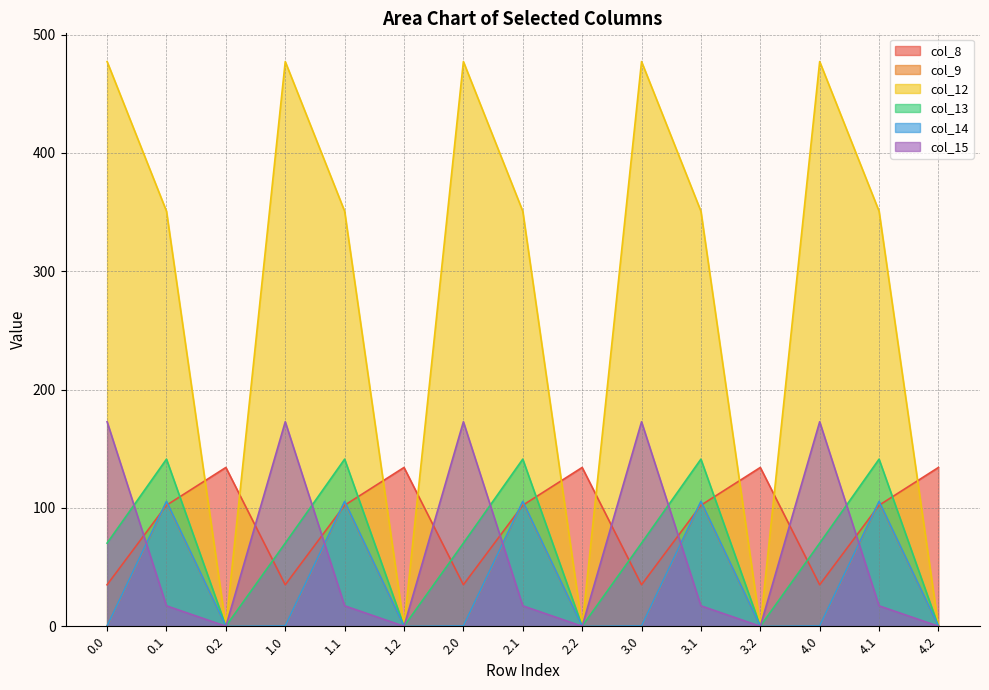

Reading left to right, transcribe all the data shown in this chart.

col_8: 0.0=35.0	0.1=102.3	0.2=134.2	1.0=35.0	1.1=102.3	1.2=134.2	2.0=35.0	2.1=102.3	2.2=134.2	3.0=35.0	3.1=102.3	3.2=134.2	4.0=35.0	4.1=102.3	4.2=134.2
col_9: 0.0=0.0	0.1=104.8	0.2=0.0	1.0=0.0	1.1=104.8	1.2=0.0	2.0=0.0	2.1=104.8	2.2=0.0	3.0=0.0	3.1=104.8	3.2=0.0	4.0=0.0	4.1=104.8	4.2=0.0
col_12: 0.0=477.2	0.1=350.8	0.2=0.0	1.0=477.2	1.1=350.8	1.2=0.0	2.0=477.2	2.1=350.8	2.2=0.0	3.0=477.2	3.1=350.8	3.2=0.0	4.0=477.2	4.1=350.8	4.2=0.0
col_13: 0.0=70.2	0.1=141.2	0.2=0.0	1.0=70.2	1.1=141.2	1.2=0.0	2.0=70.2	2.1=141.2	2.2=0.0	3.0=70.2	3.1=141.2	3.2=0.0	4.0=70.2	4.1=141.2	4.2=0.0
col_14: 0.0=0.3	0.1=105.5	0.2=0.0	1.0=0.3	1.1=105.5	1.2=0.0	2.0=0.3	2.1=105.5	2.2=0.0	3.0=0.3	3.1=105.5	3.2=0.0	4.0=0.3	4.1=105.5	4.2=0.0
col_15: 0.0=172.8	0.1=17.3	0.2=0.0	1.0=172.8	1.1=17.3	1.2=0.0	2.0=172.8	2.1=17.3	2.2=0.0	3.0=172.8	3.1=17.3	3.2=0.0	4.0=172.8	4.1=17.3	4.2=0.0